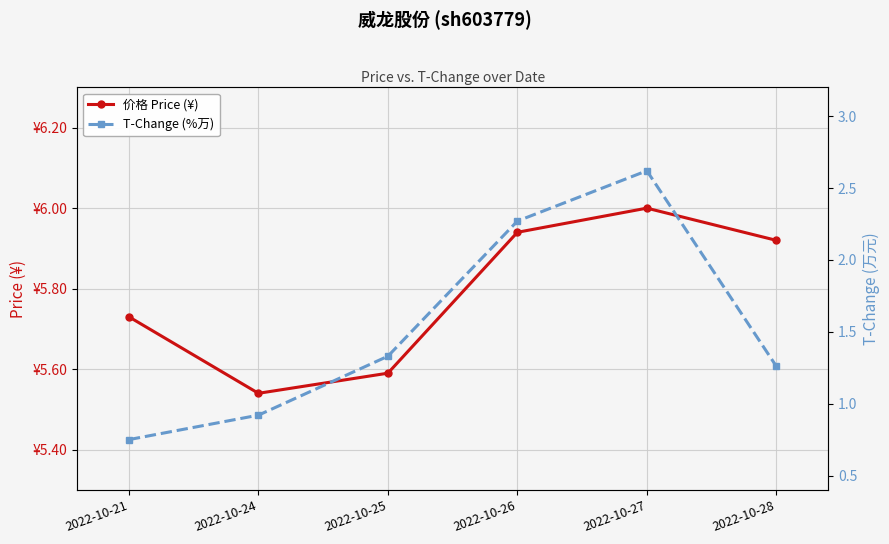

True or false: T-Change (%万) and 价格 Price (¥) cross at least once.

False